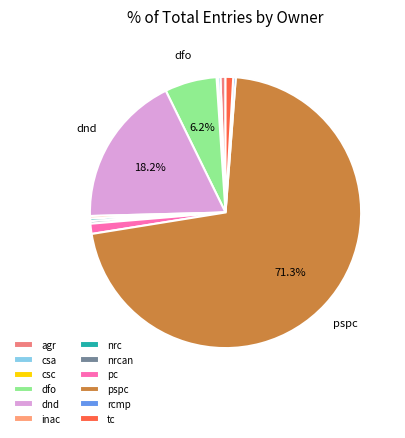

Which category has the smallest portion of the pie?

csc